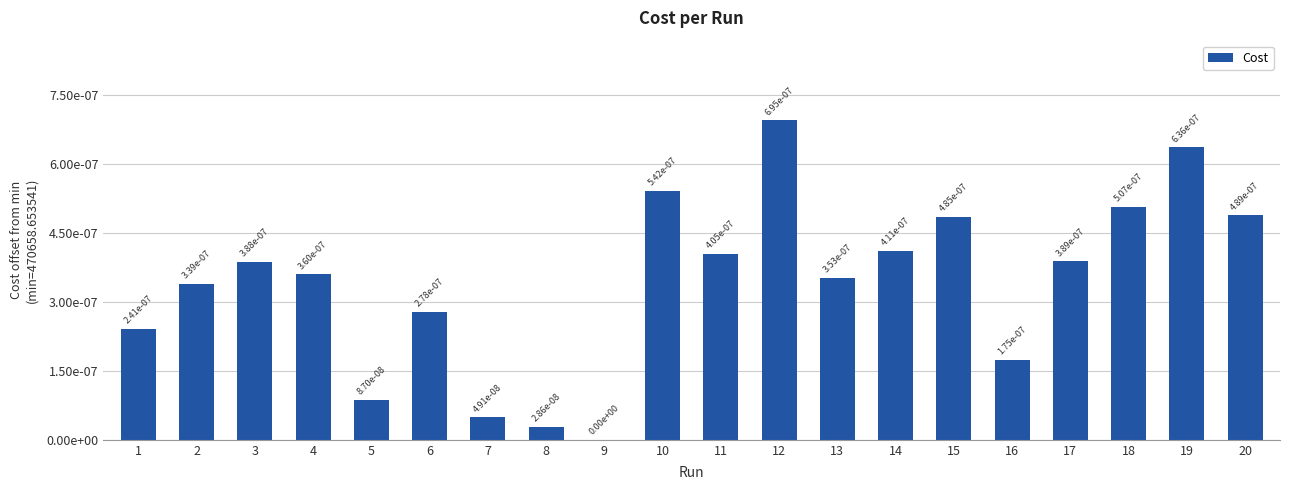

Are the bars horizontal?

No